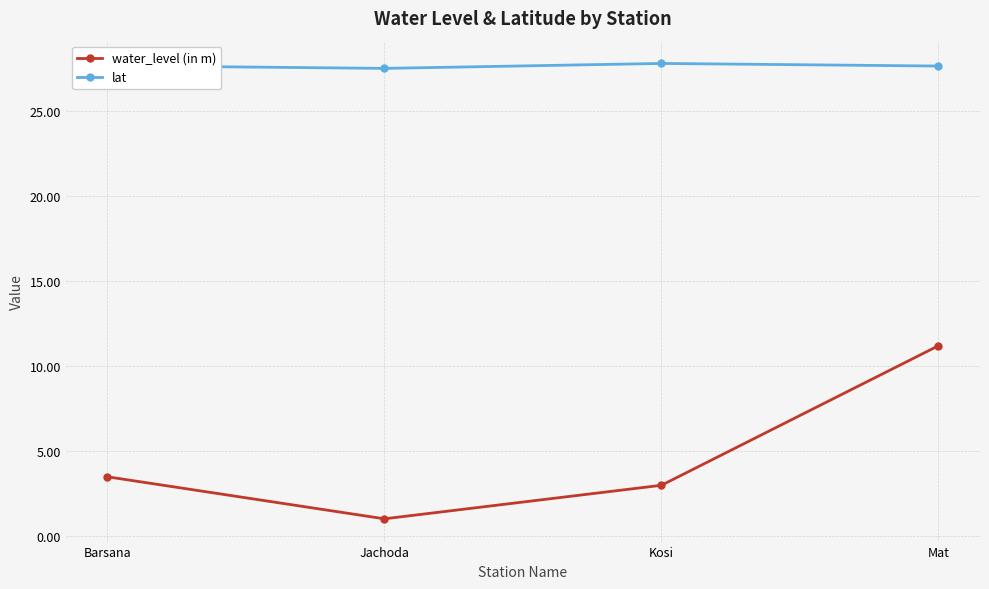

What is the approximate value of lat at Kosi?

27.8